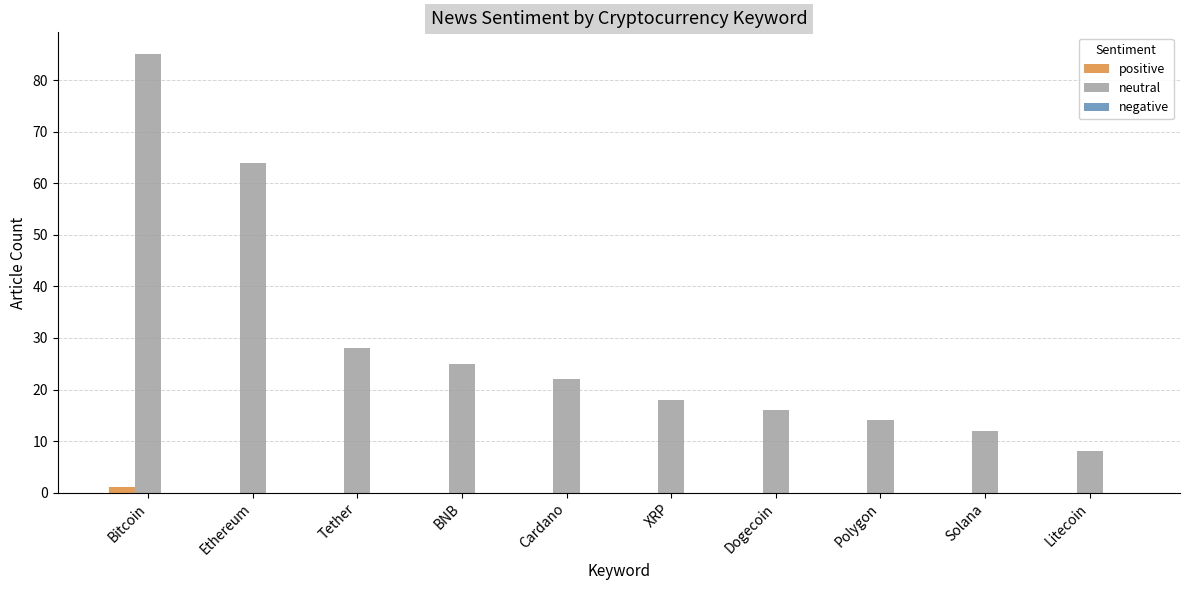

Which label corresponds to the largest value in the chart?

Bitcoin